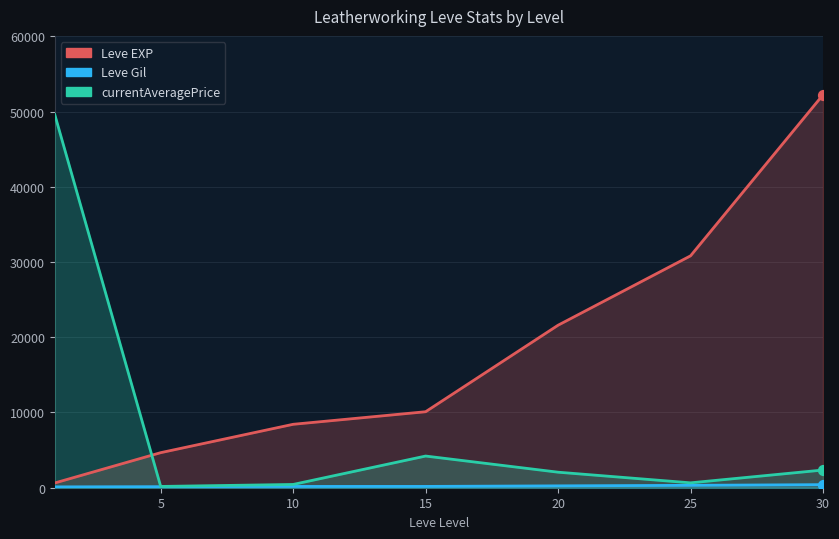

At how many categories does at least one series exceed 29960?

3